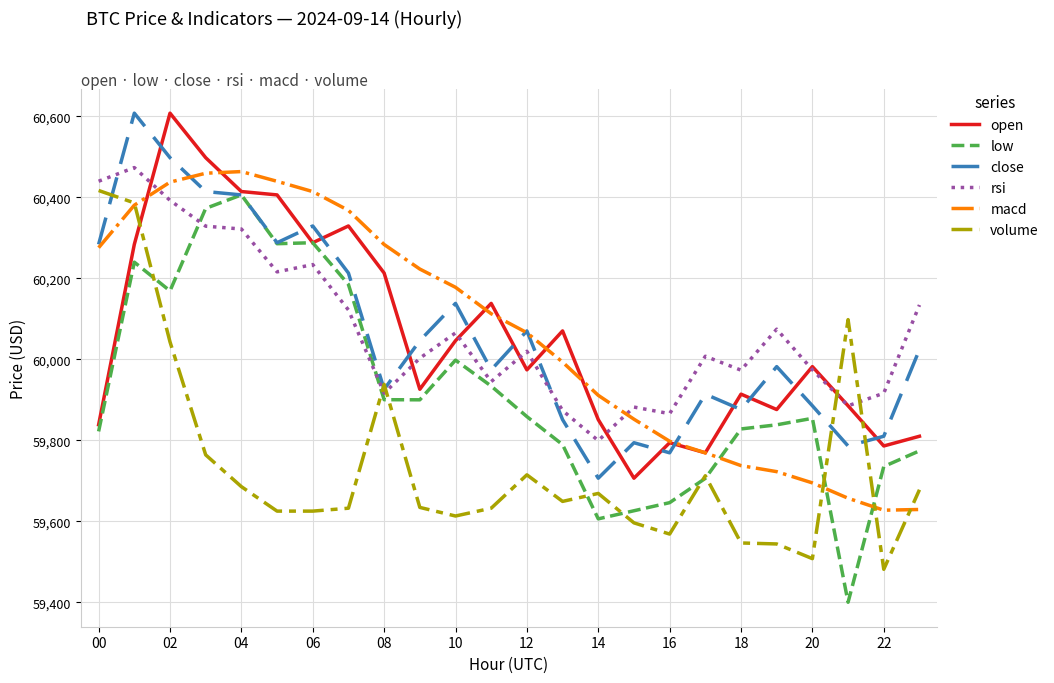

What is the lowest value of the rsi series?

59799.1